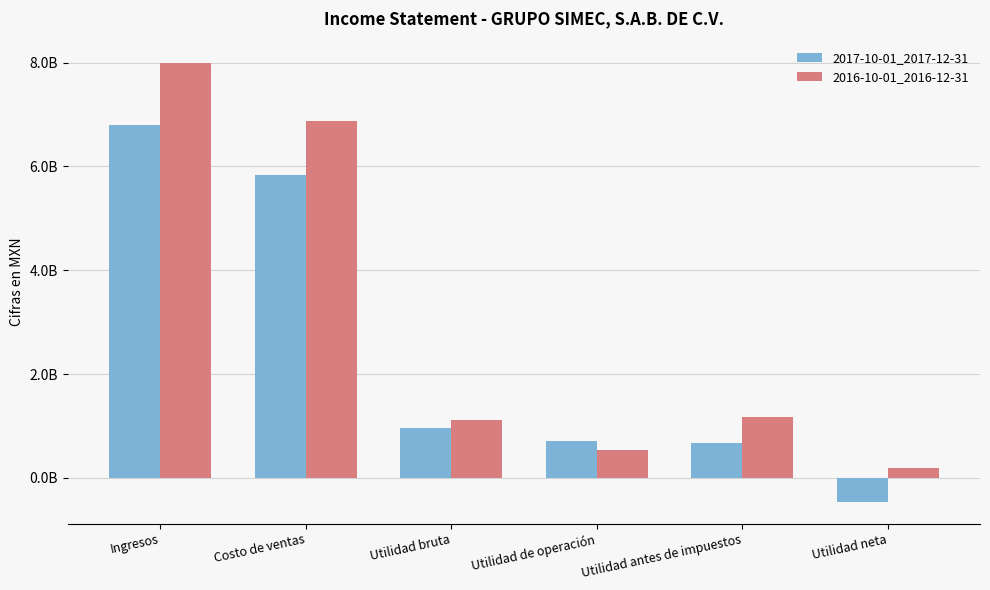

Does the chart contain any negative values?

Yes